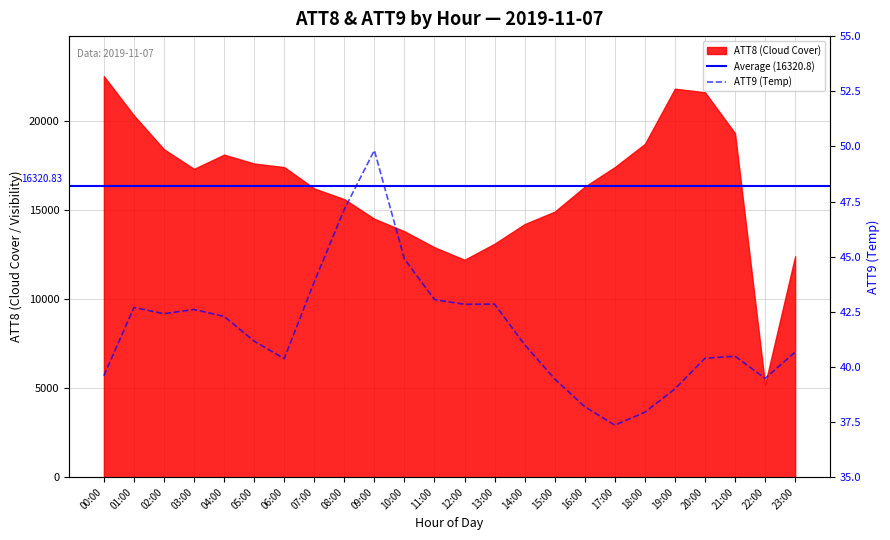

Does the chart display data point markers on the line(s)?

No